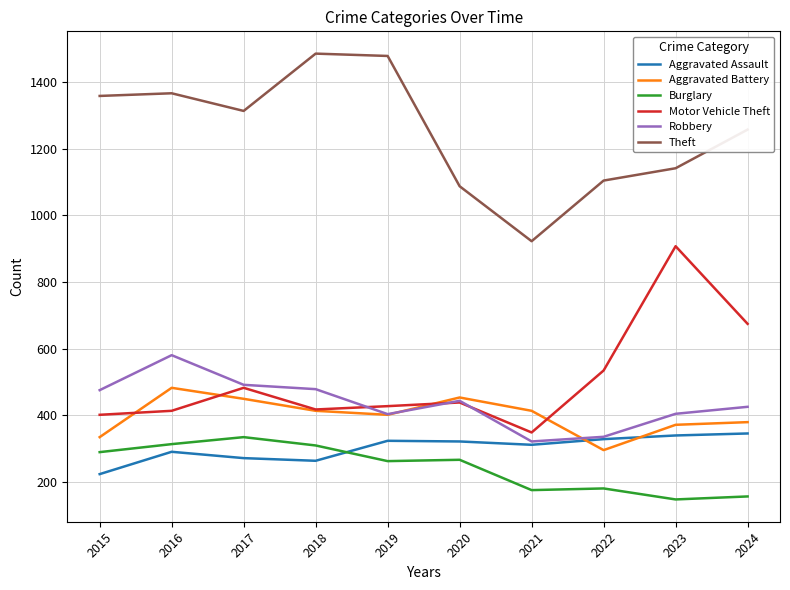

The value of Aggravated Assault at 2018 is 156. True or false?

False